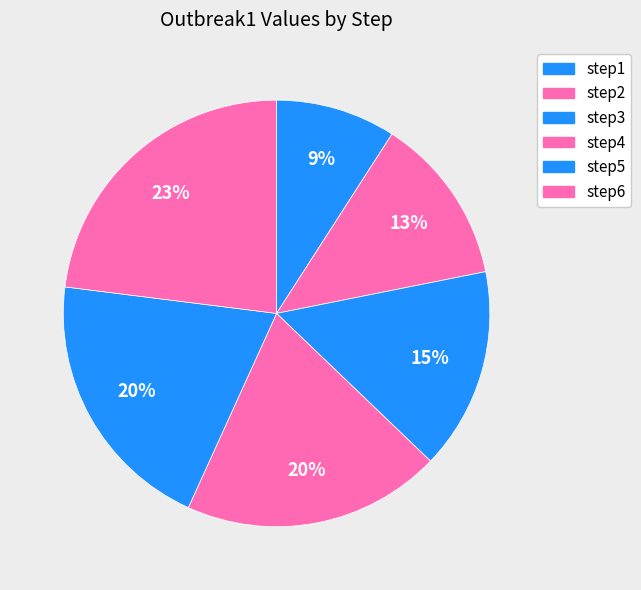

True or false: step6 accounts for 17% of the total.

False